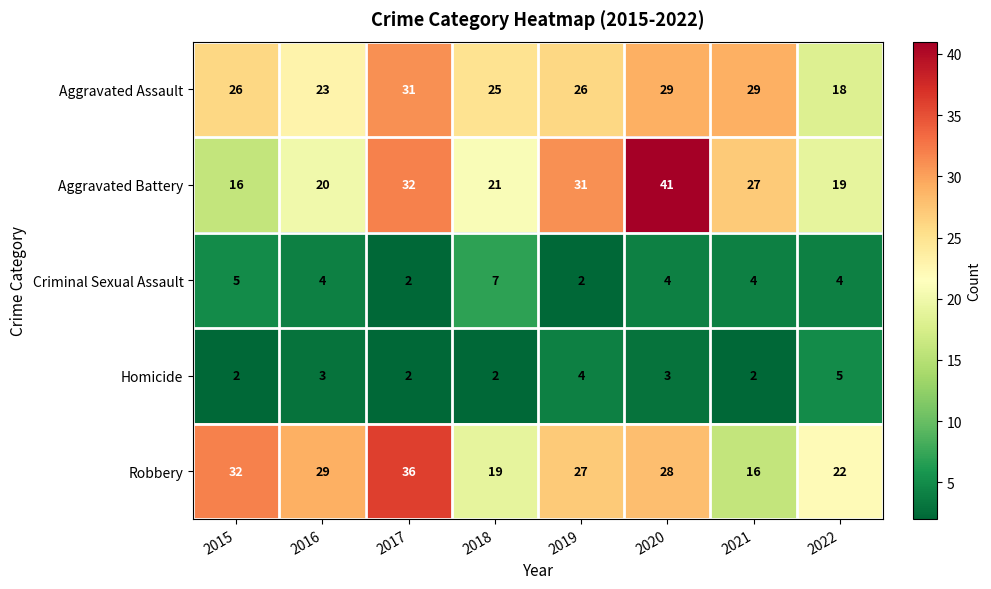

Is it true that Homicide equals 3 at 2017?

False